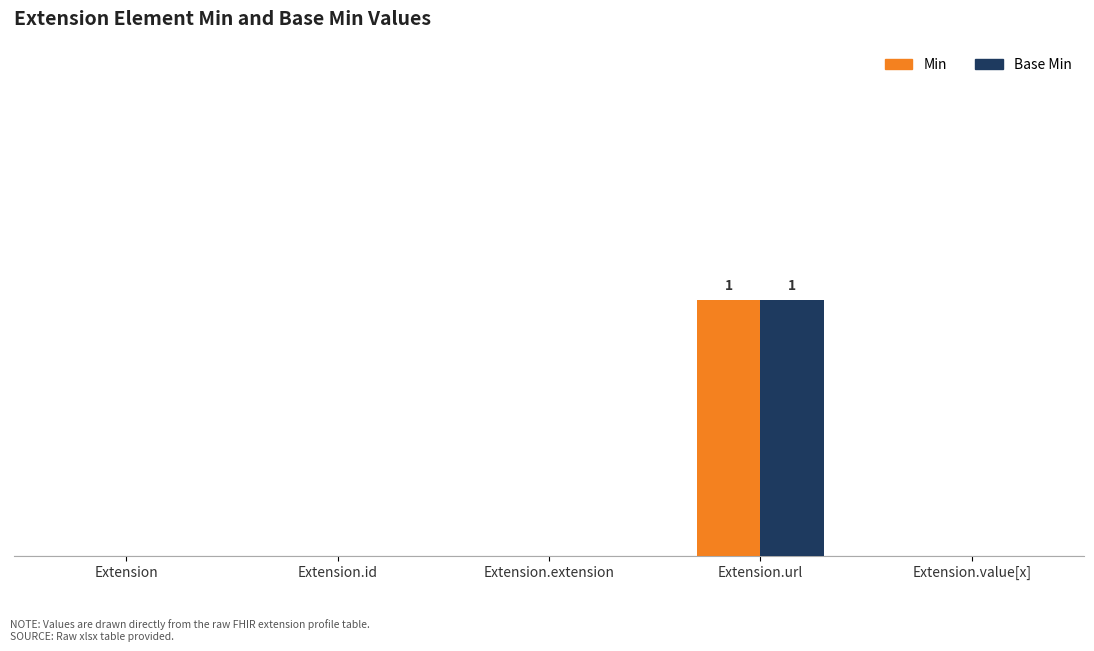

Reading right to left, list all the values displayed in this chart.

Min: 0	1	0	0	0
Base Min: 0	1	0	0	0